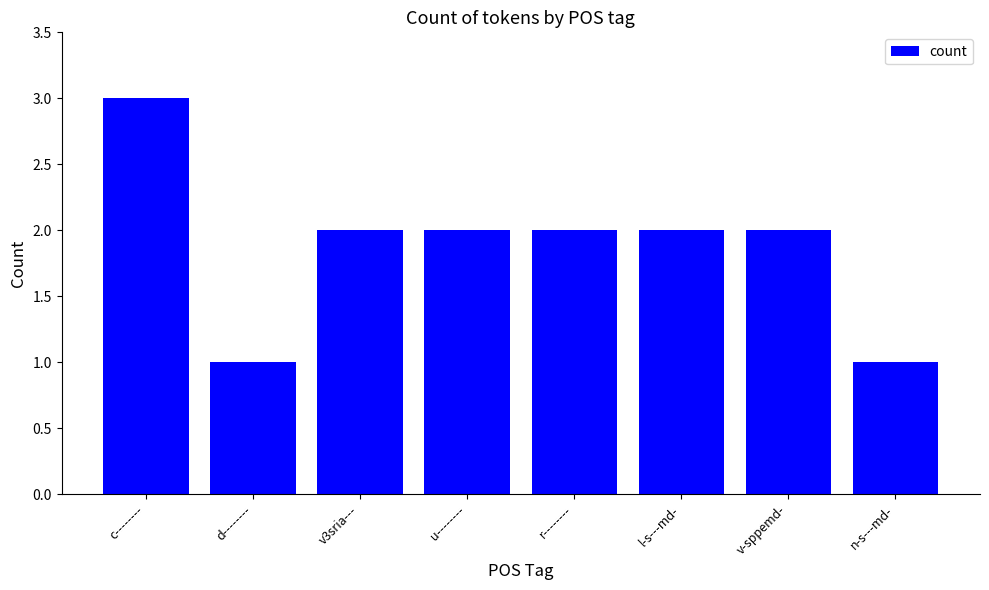

At which category does the chart reach its peak across all series?

c--------